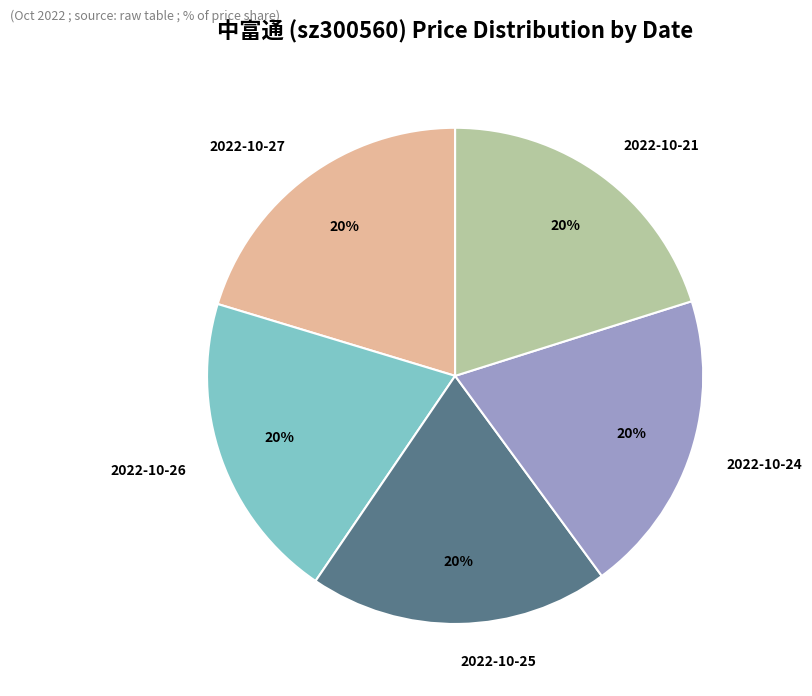

Is the sum of 2022-10-24 and 2022-10-26 greater than half?

No